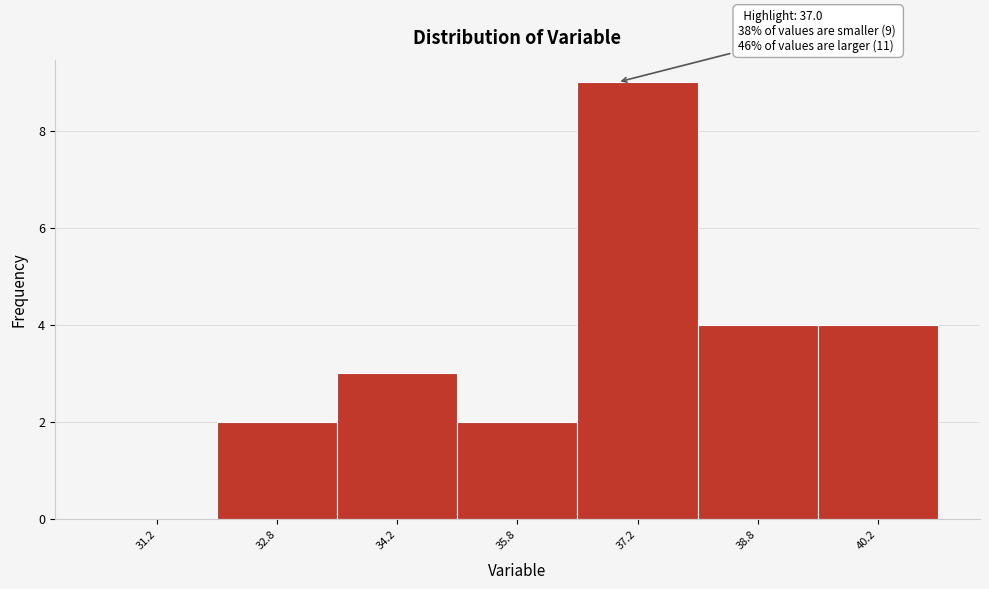

Over which range of the x-axis is the bar tallest?

36.5 to 38.0